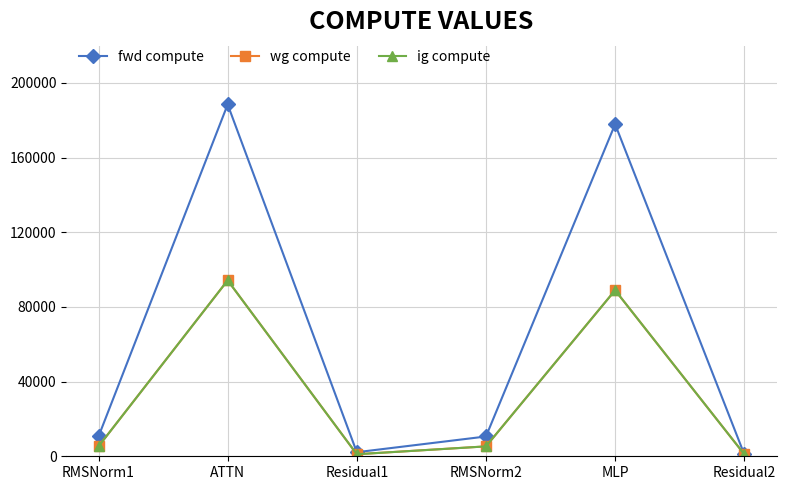

Does the chart have visible grid lines?

Yes